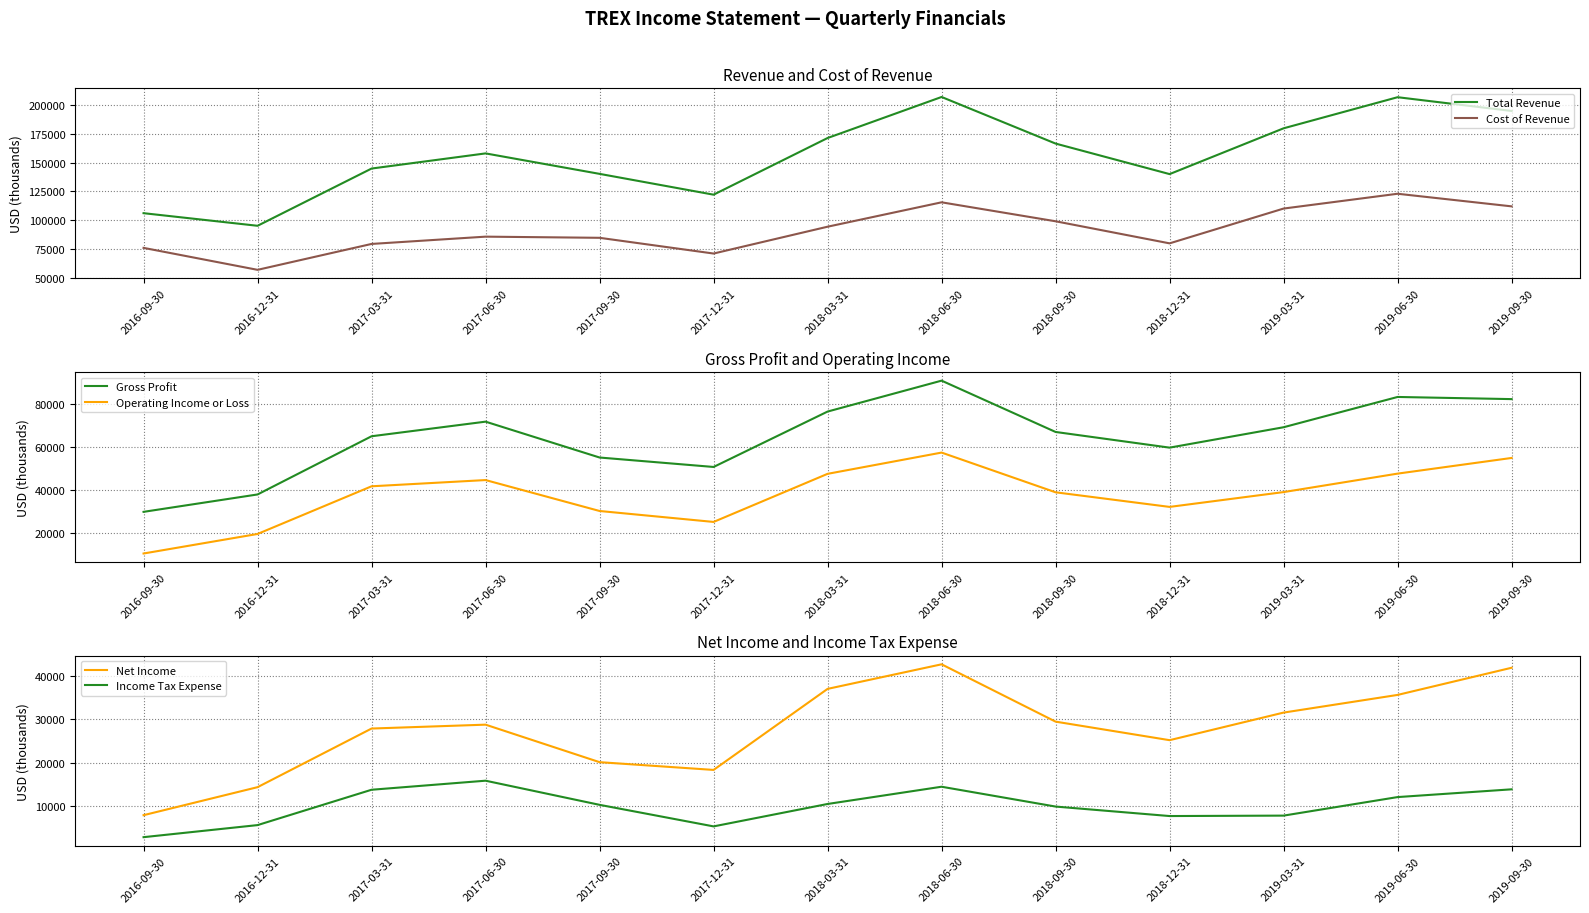

What is the minimum value shown in the chart?

2700